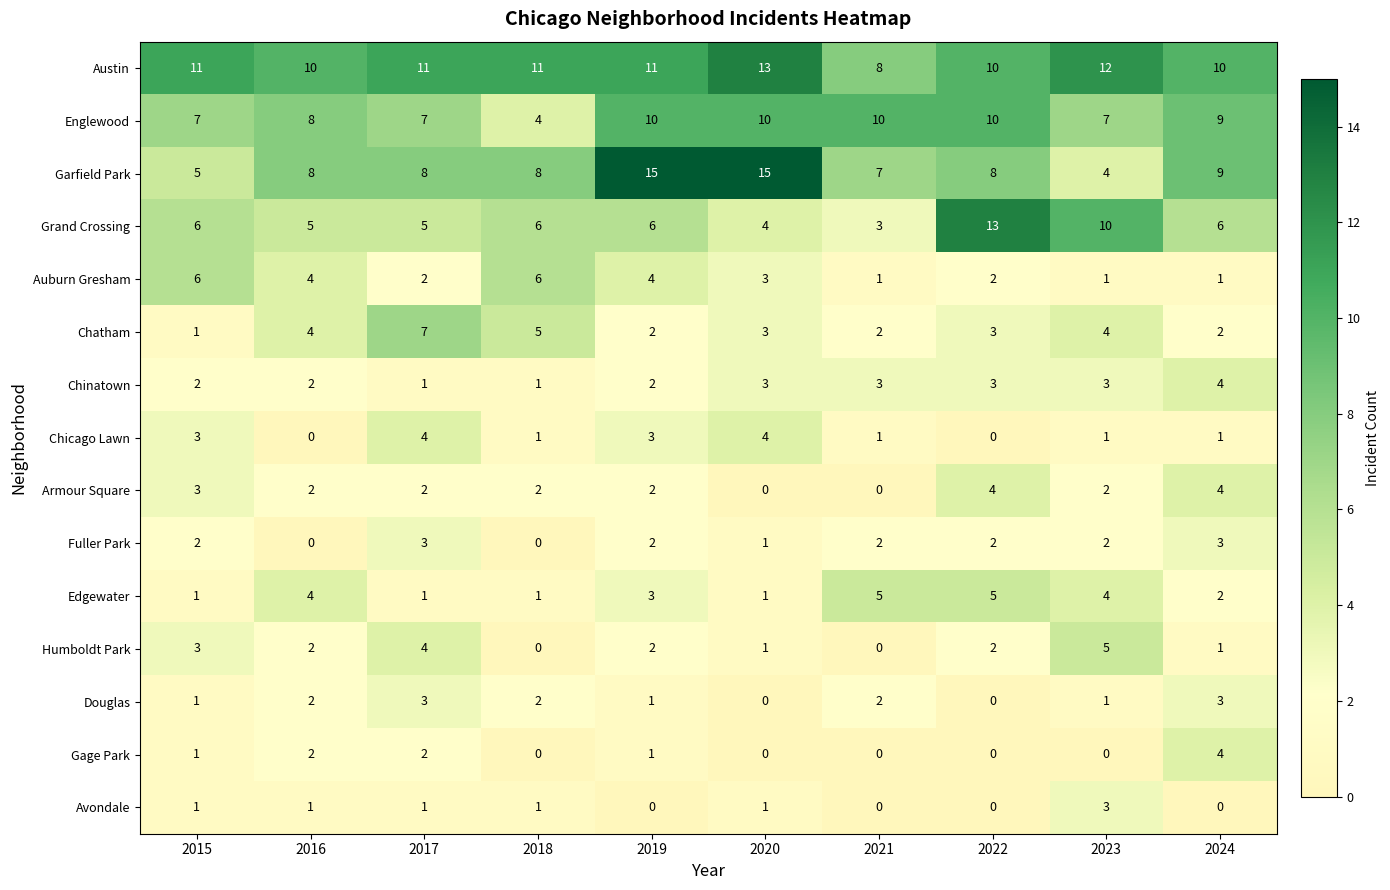

Where is Garfield Park nearest to the value 9?

2024